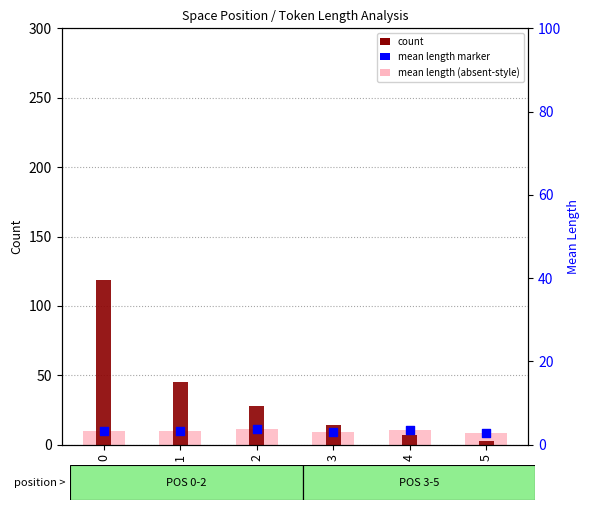

At how many categories does at least one series exceed 110?

1